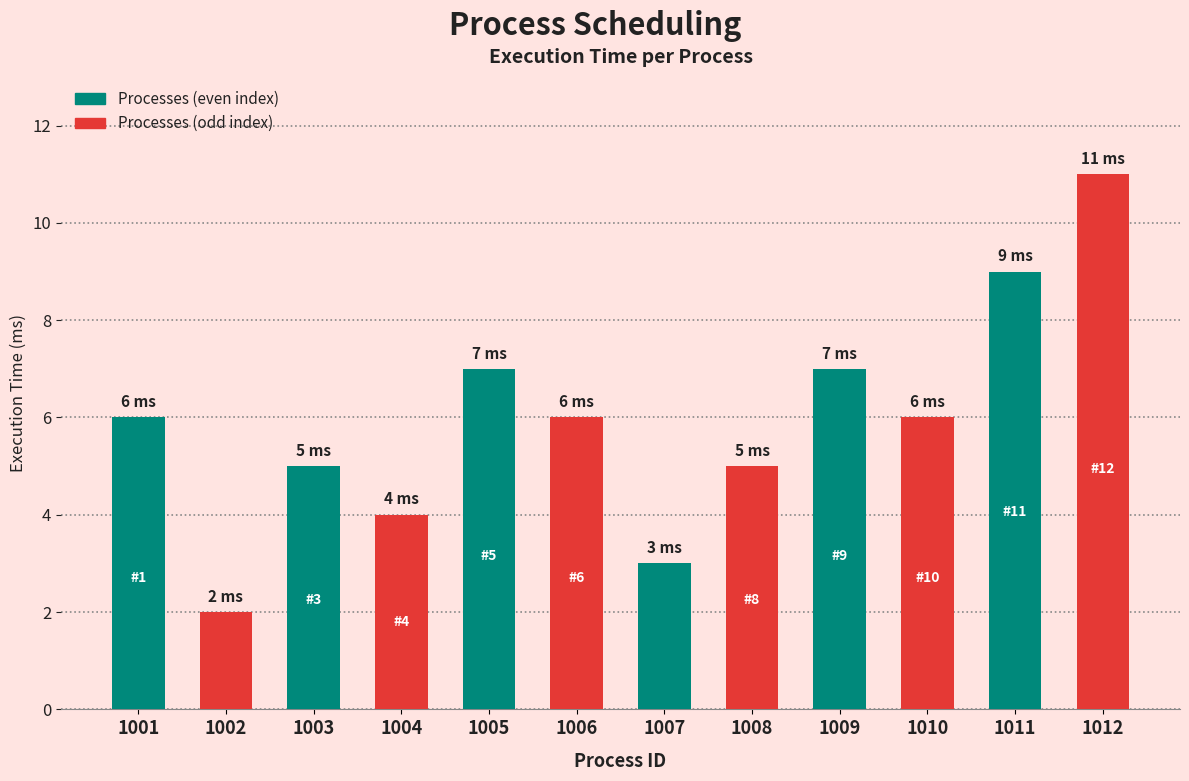

What value does the data have at 1008?

5